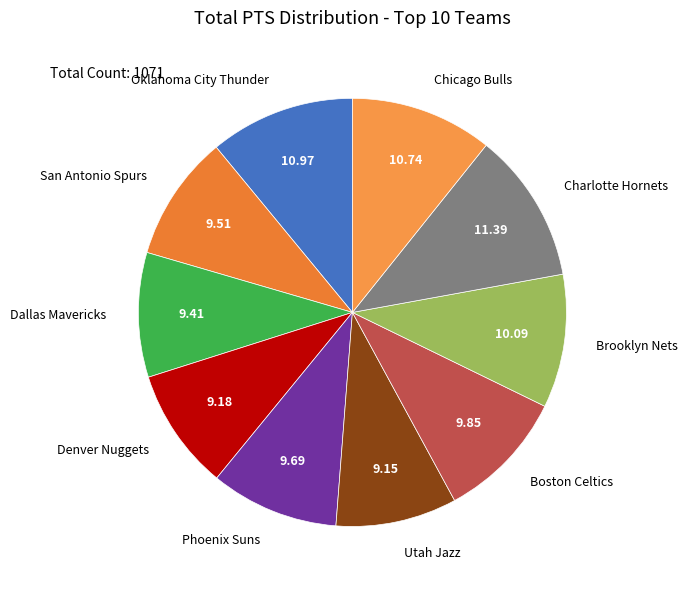

Does San Antonio Spurs account for over 50% of the chart?

No